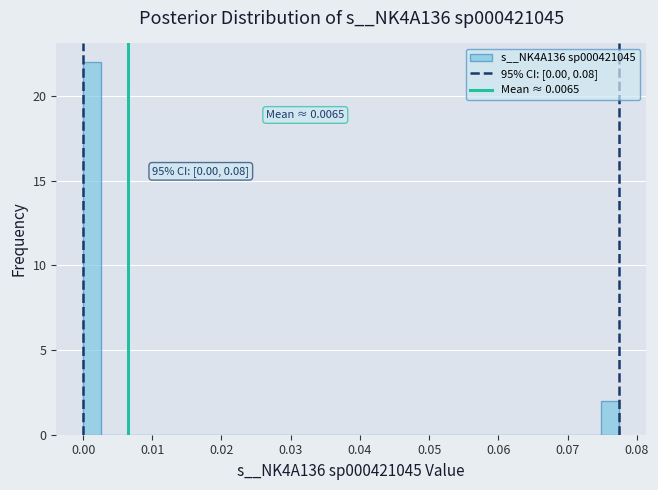

Read against the x-axis, roughly where is the centre of the tallest bar?

0.001